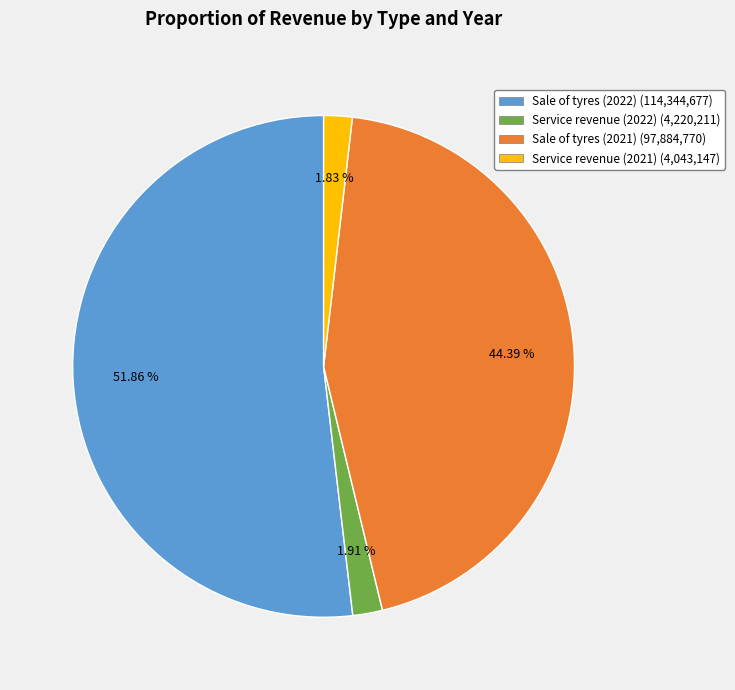

To the nearest percent, what portion does Sale of tyres (2021) represent?

44%